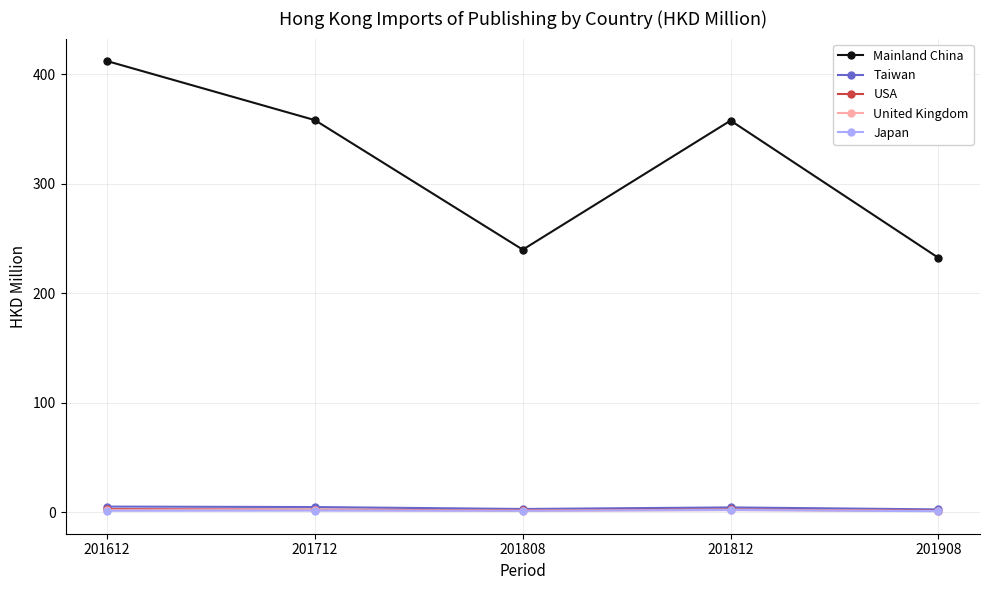

Which series has the largest total across all categories?

Mainland China